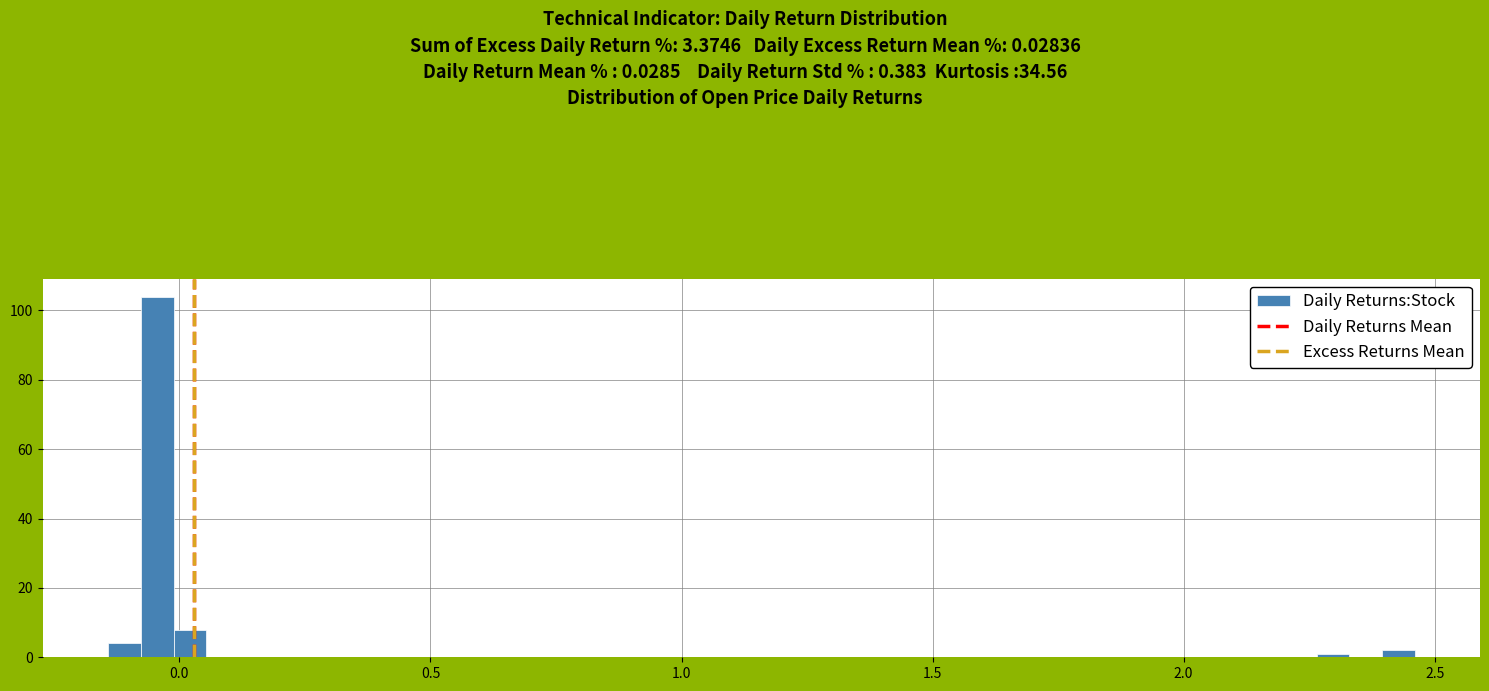

Around what value on the x-axis is the tallest bar? Give the approximate position of its centre, as read against the axis.

-0.05